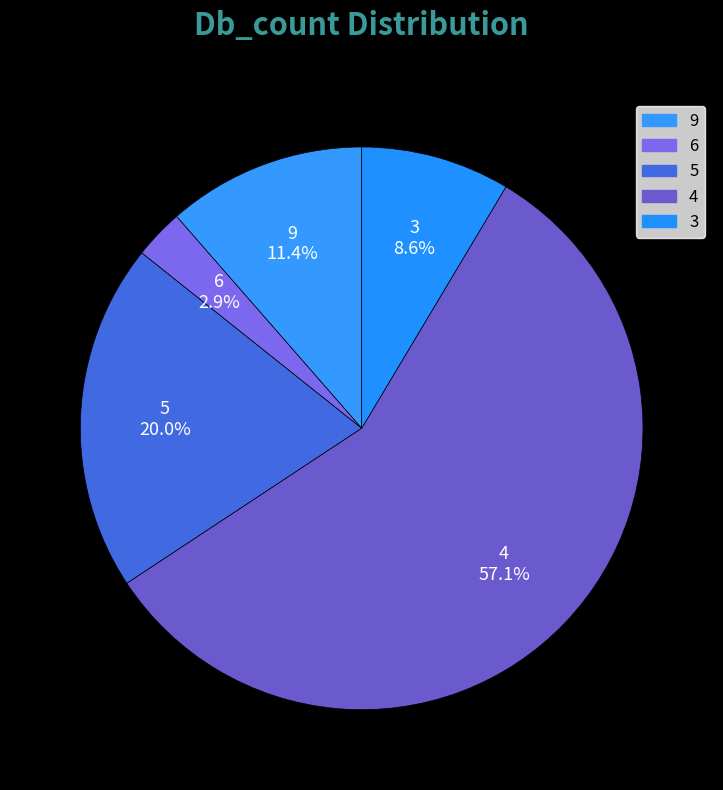

Which slice is the smallest?

6